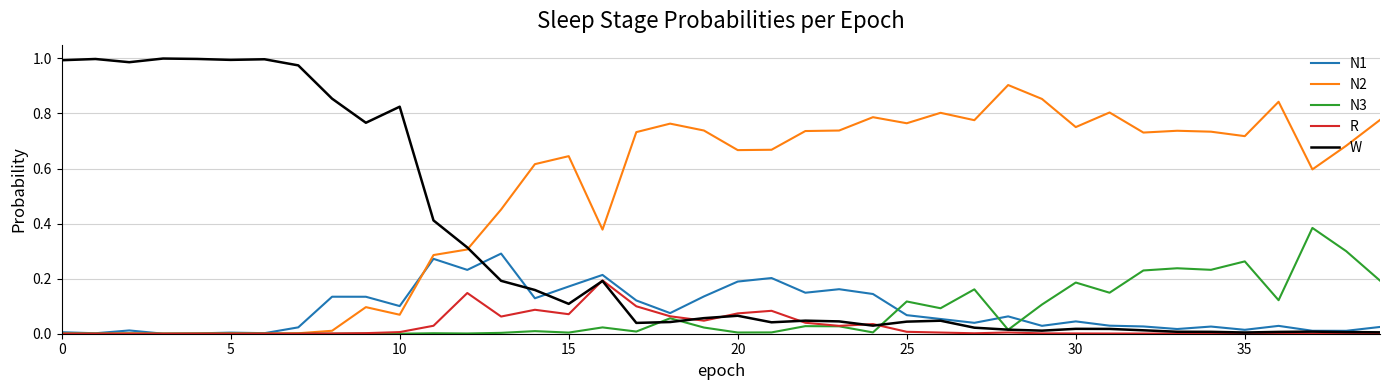

How many lines are shown in the chart?

5